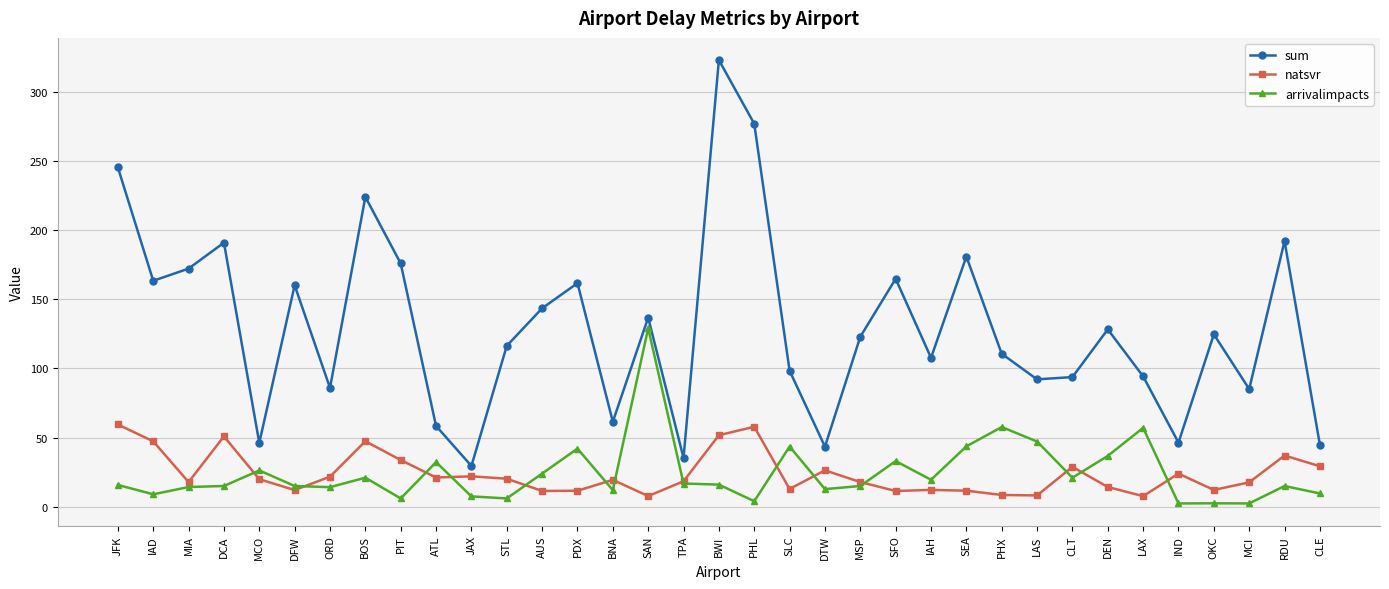

True or false: natsvr and sum intersect in this chart.

False